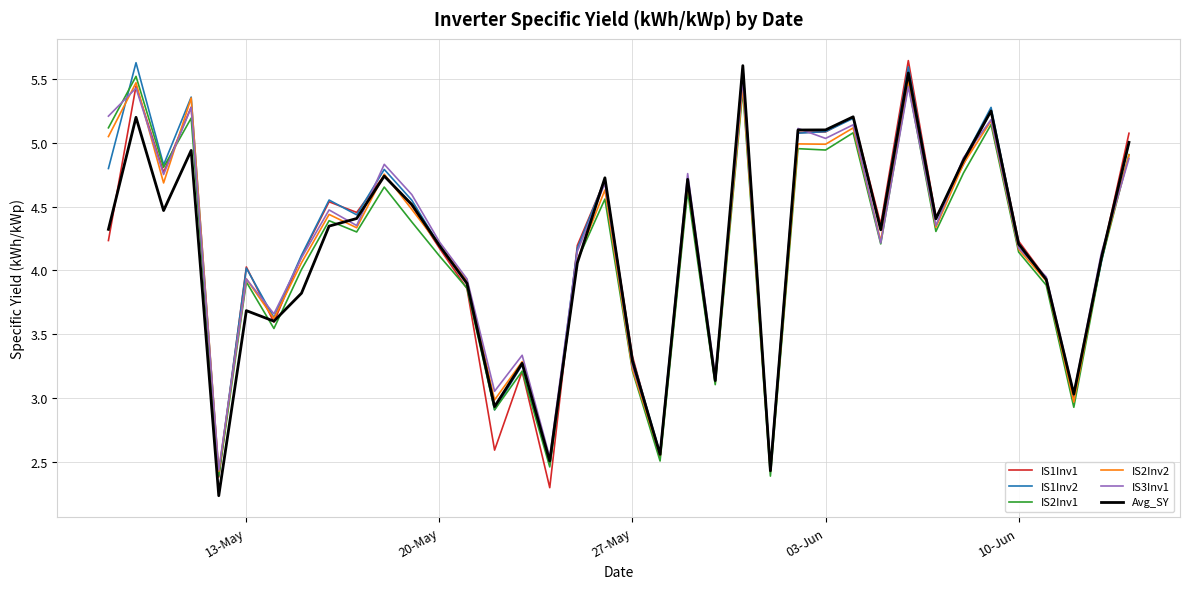

Which series has the largest total across all categories?

IS1Inv2